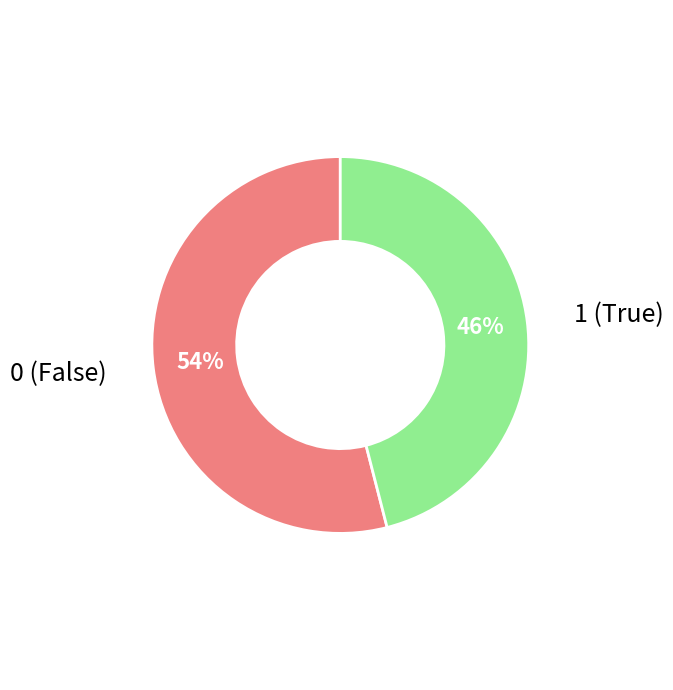

Is there a majority slice in this chart?

Yes